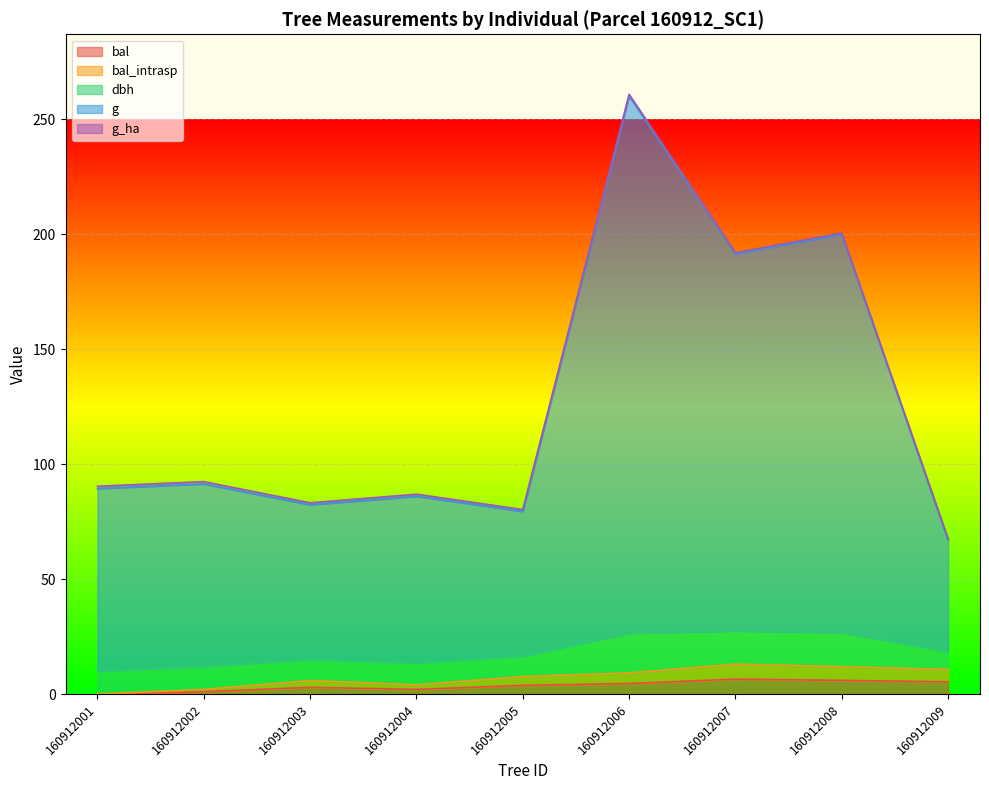

At which category is the sum across all series the highest?

160912006